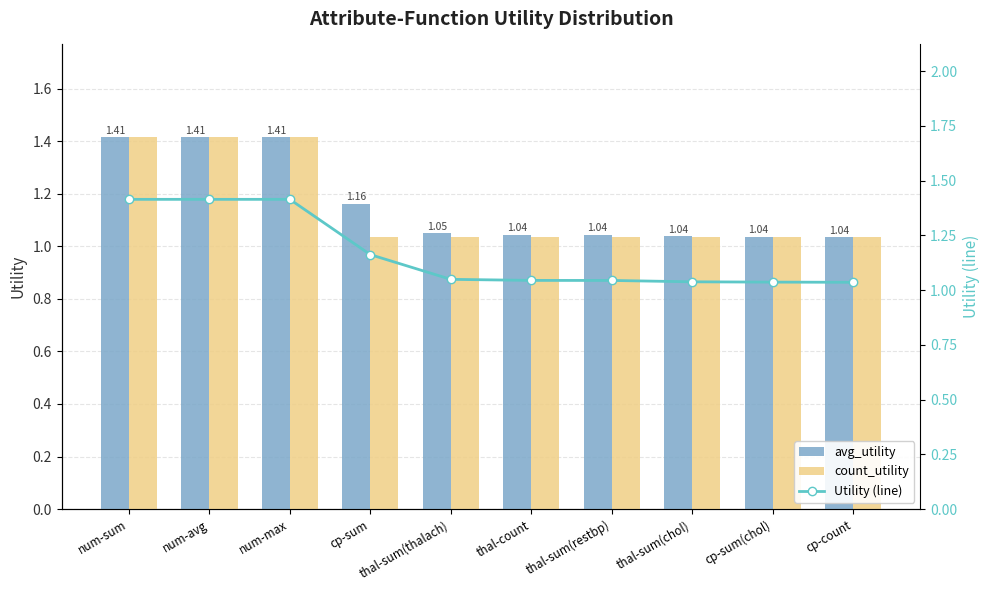

What is the difference between the maximum and minimum values in the Utility (line) series?

0.4